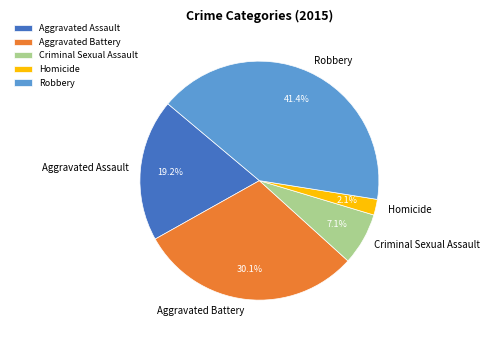

How many slices are in this pie chart?

5